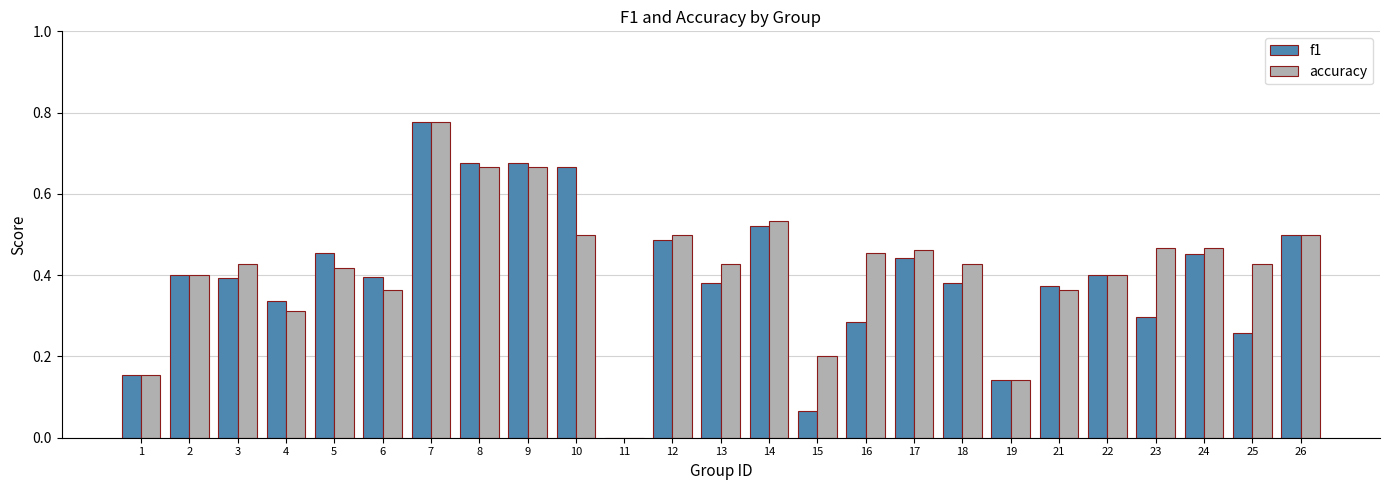

What is the total value across all series at 9?

1.3